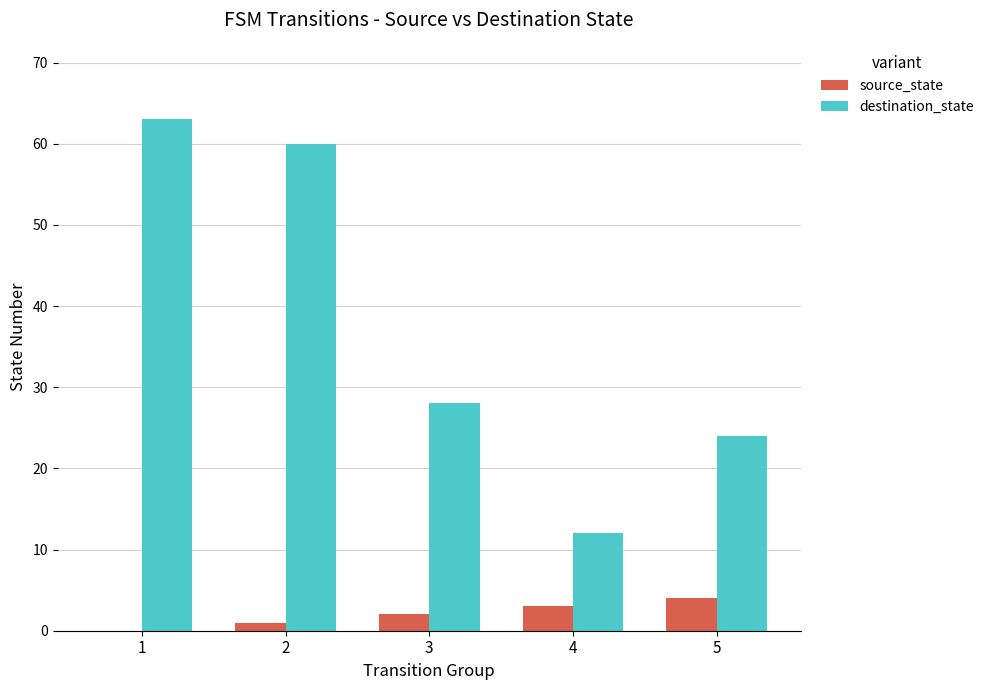

The destination_state series shows 41 at 5. True or false?

False